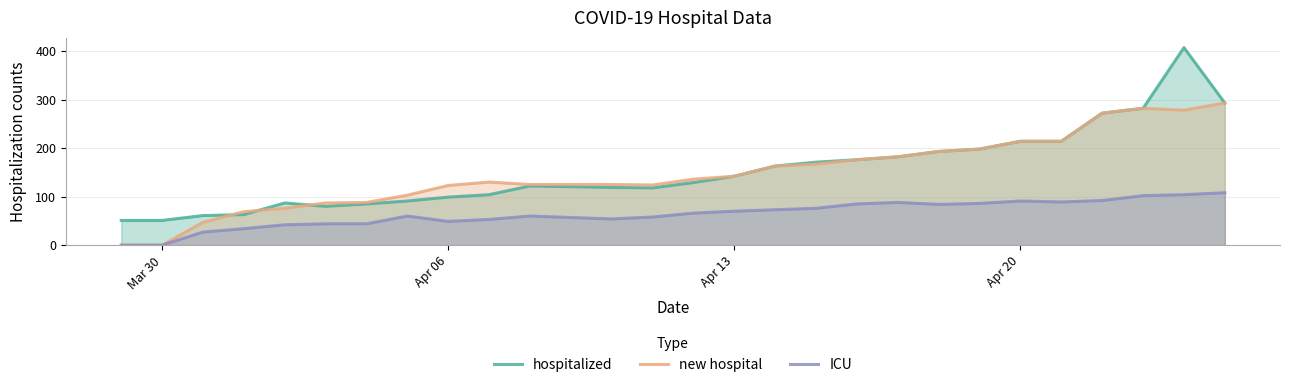

True or false: new hospital has more than 0 points higher than both neighbors.

True